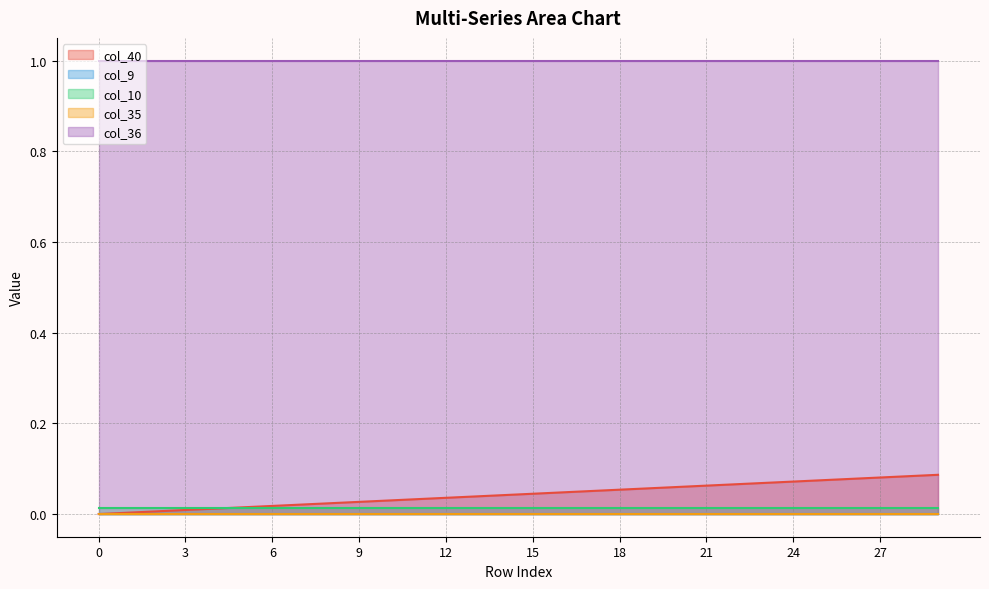

Reading left to right, transcribe all the data shown in this chart.

col_40: 0.0	0.0	0.0	0.0	0.0	0.0	0.0	0.0	0.0	0.0	0.0	0.0	0.0	0.0	0.0	0.0	0.0	0.1	0.1	0.1	0.1	0.1	0.1	0.1	0.1	0.1	0.1	0.1	0.1	0.1
col_9: 0.0	0.0	0.0	0.0	0.0	0.0	0.0	0.0	0.0	0.0	0.0	0.0	0.0	0.0	0.0	0.0	0.0	0.0	0.0	0.0	0.0	0.0	0.0	0.0	0.0	0.0	0.0	0.0	0.0	0.0
col_10: 0.0	0.0	0.0	0.0	0.0	0.0	0.0	0.0	0.0	0.0	0.0	0.0	0.0	0.0	0.0	0.0	0.0	0.0	0.0	0.0	0.0	0.0	0.0	0.0	0.0	0.0	0.0	0.0	0.0	0.0
col_35: 0.0	0.0	0.0	0.0	0.0	0.0	0.0	0.0	0.0	0.0	0.0	0.0	0.0	0.0	0.0	0.0	0.0	0.0	0.0	0.0	0.0	0.0	0.0	0.0	0.0	0.0	0.0	0.0	0.0	0.0
col_36: 1.0	1.0	1.0	1.0	1.0	1.0	1.0	1.0	1.0	1.0	1.0	1.0	1.0	1.0	1.0	1.0	1.0	1.0	1.0	1.0	1.0	1.0	1.0	1.0	1.0	1.0	1.0	1.0	1.0	1.0